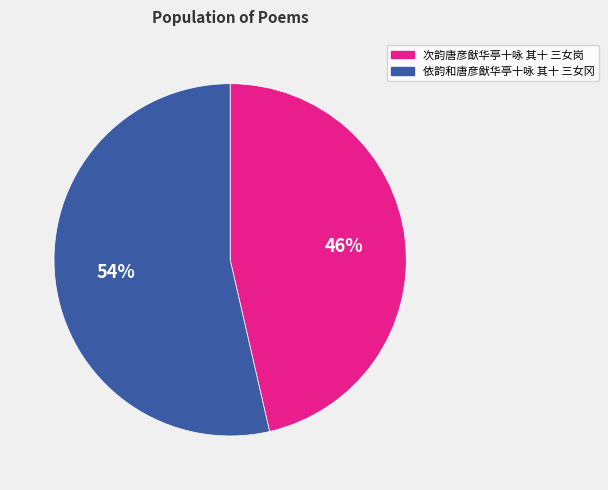

How many segments does this pie chart have?

2